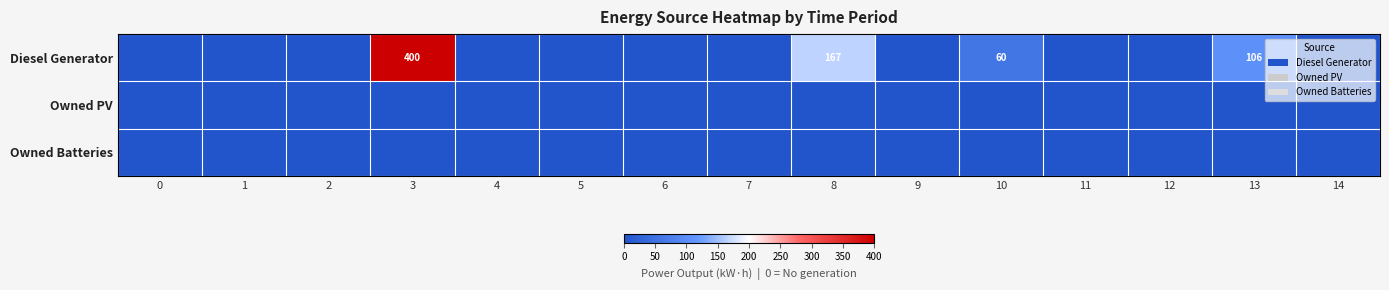

The value of Diesel Generator at 13 is 106. True or false?

True